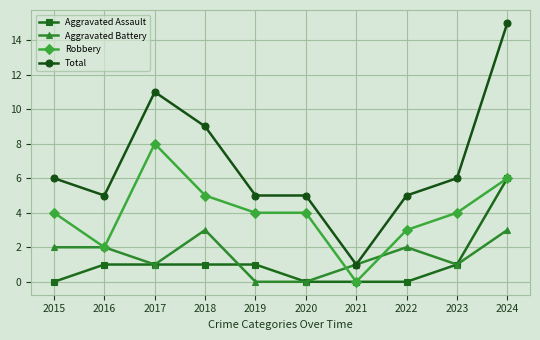

True or false: Aggravated Assault and Total intersect in this chart.

False